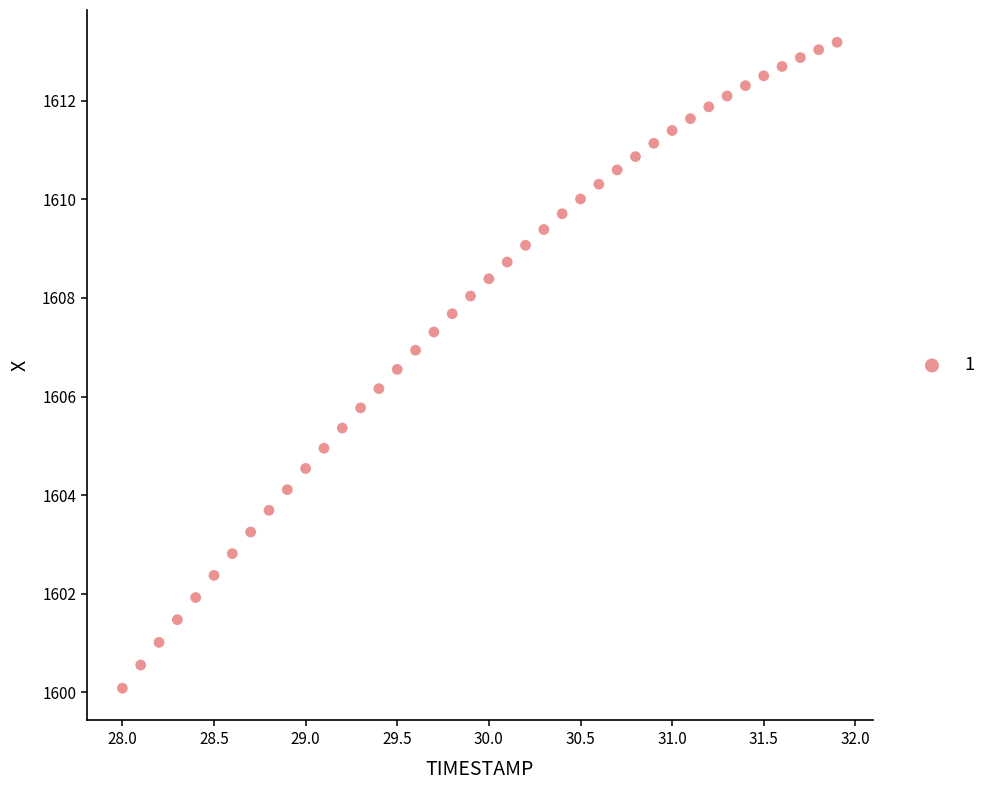

What is the range of Y values (max minus min)?

13.1